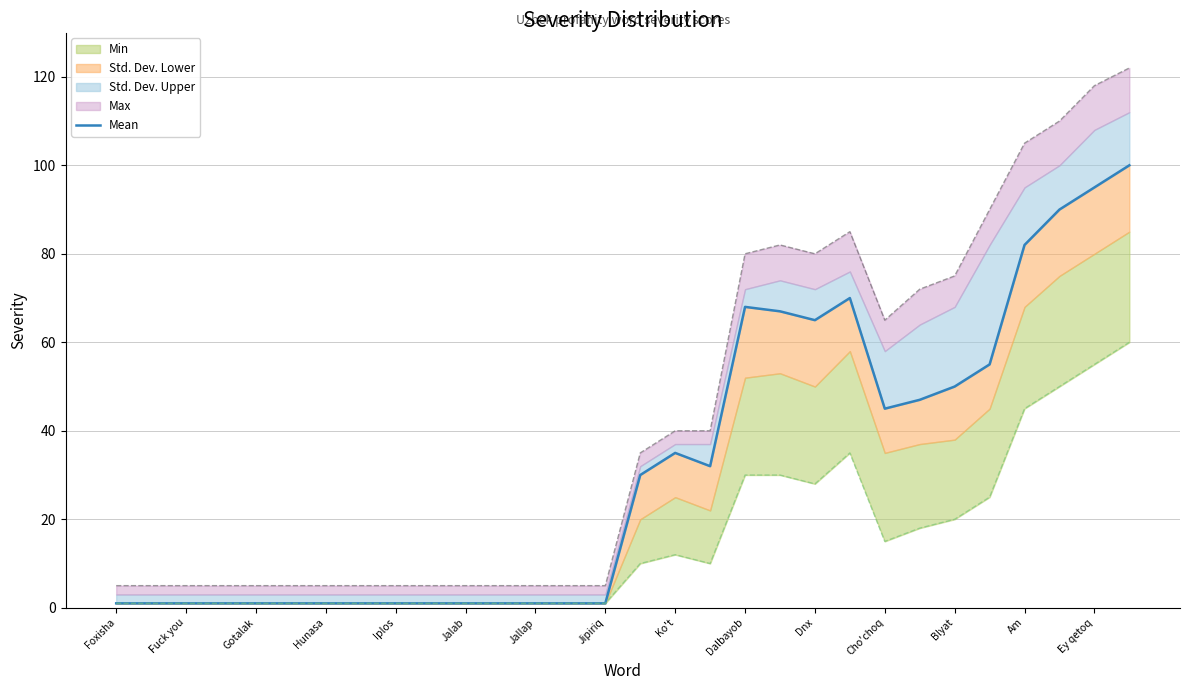

Reading left to right, what are all the values shown in this chart?

1	1	1	1	1	1	1	1	1	1	1	1	1	1	1	30	35	32	68	67	65	70	45	47	50	55	82	90	95	100